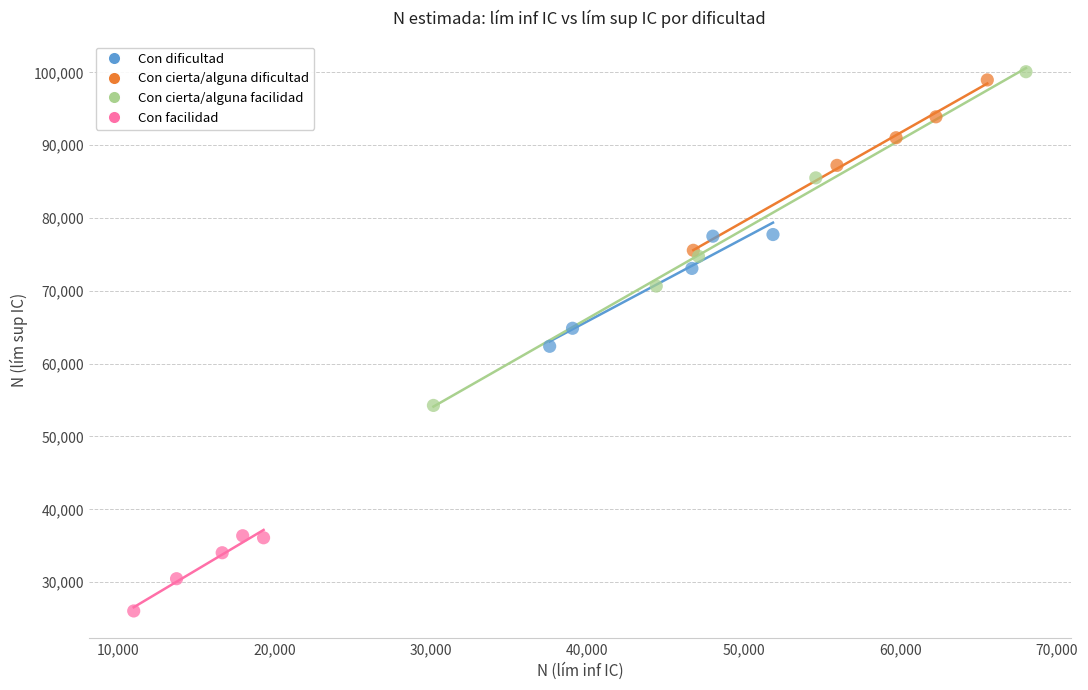

Which series has the widest spread of Y values?

Con cierta/alguna facilidad